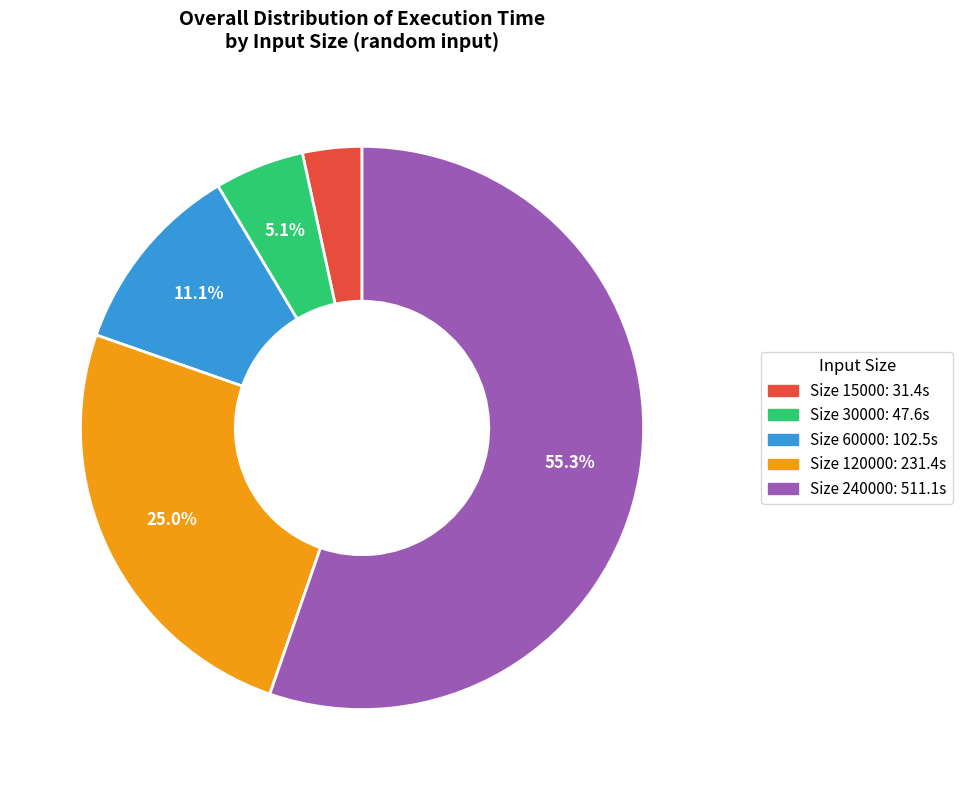

Approximately how many times larger is the value at Size 120000: 231.4s compared to Size 15000: 31.4s?

7.4